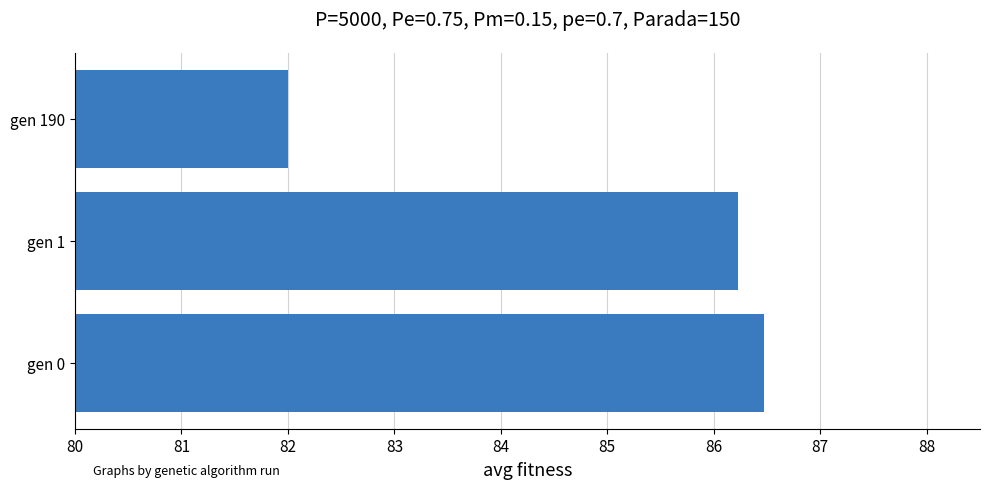

What is the minimum value shown in the chart?

82.0